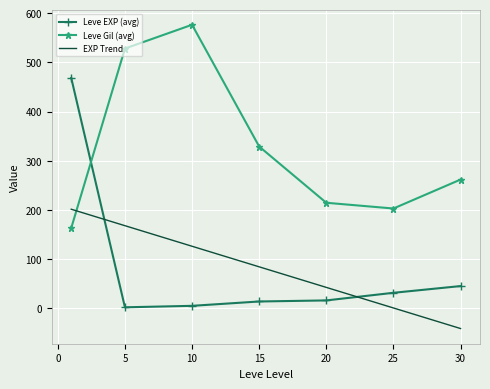

Read the Leve Level value at 10, to the nearest 10.

10